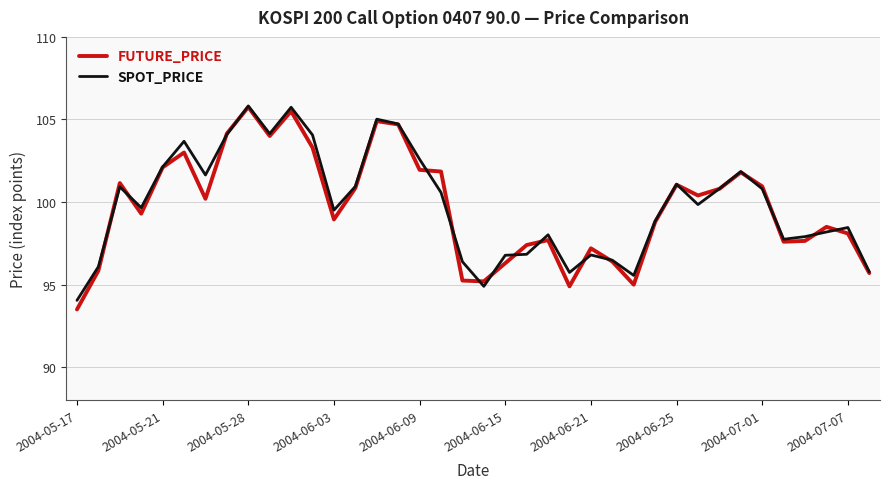

What is the highest value of the SPOT_PRICE series?

105.8